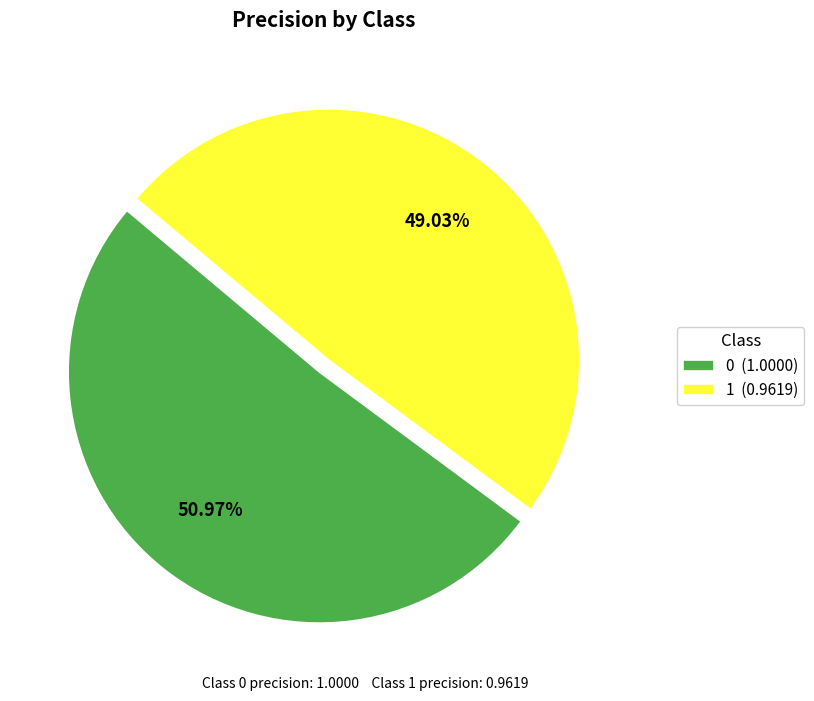

Is it true that 1 is 49% of the pie?

True